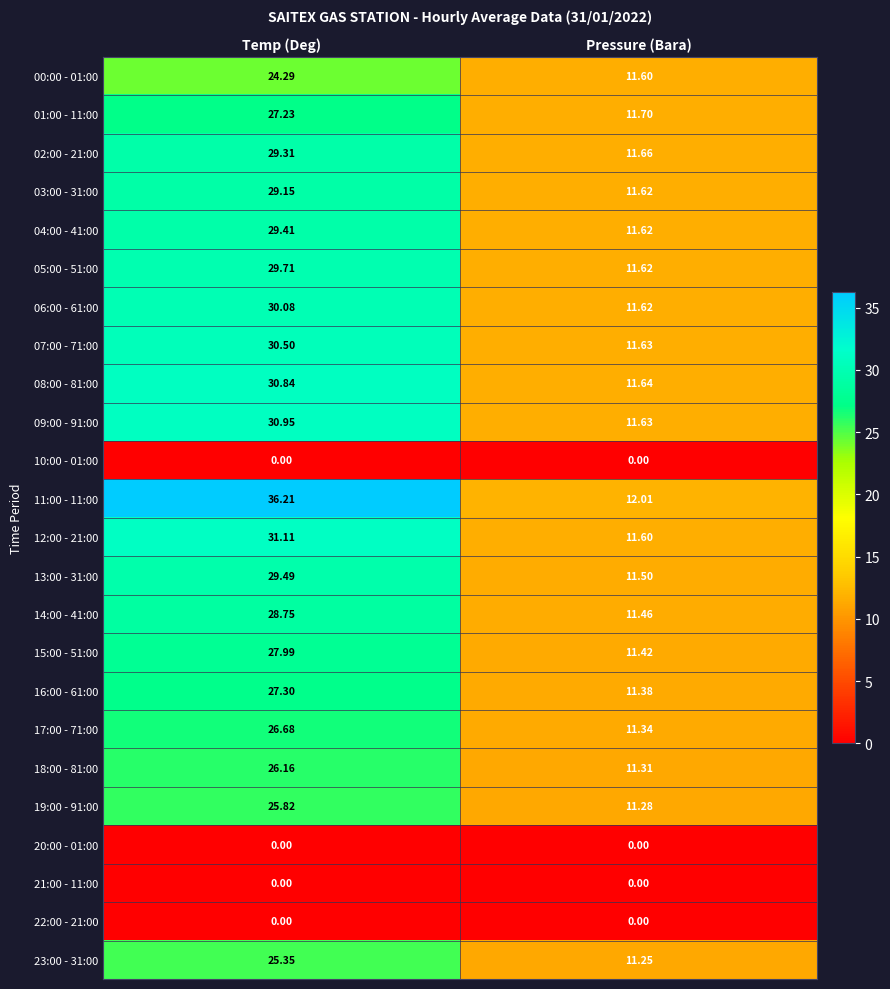

Which label corresponds to the largest value in the chart?

Temp (Deg)